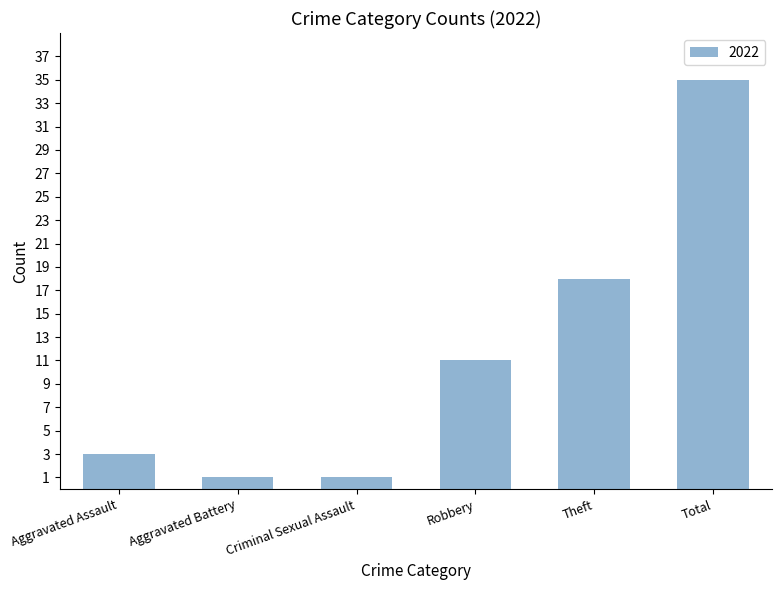

At which category does the chart reach its peak across all series?

Total